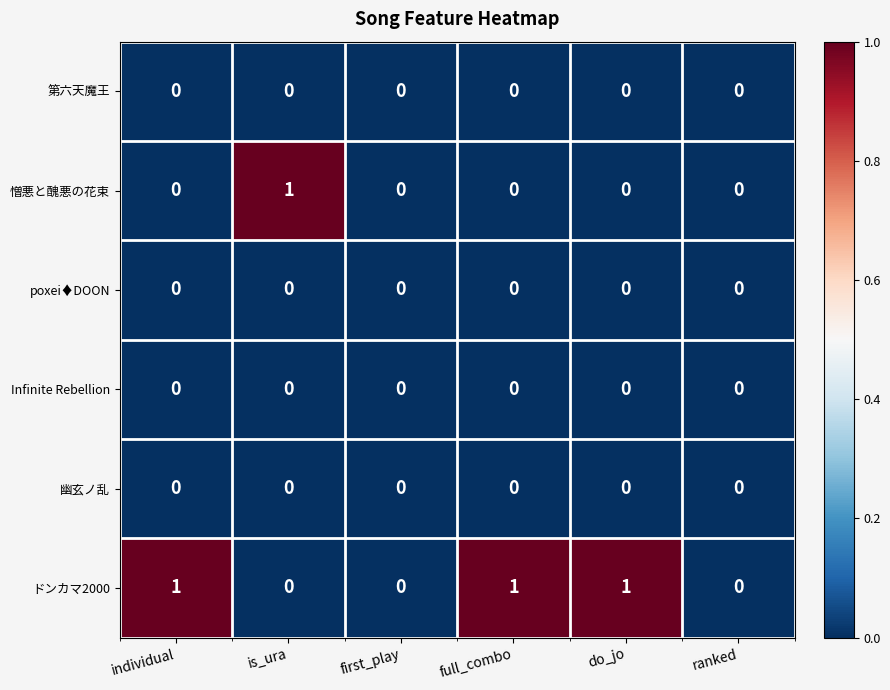

Which series has the largest total across all categories?

ドンカマ2000